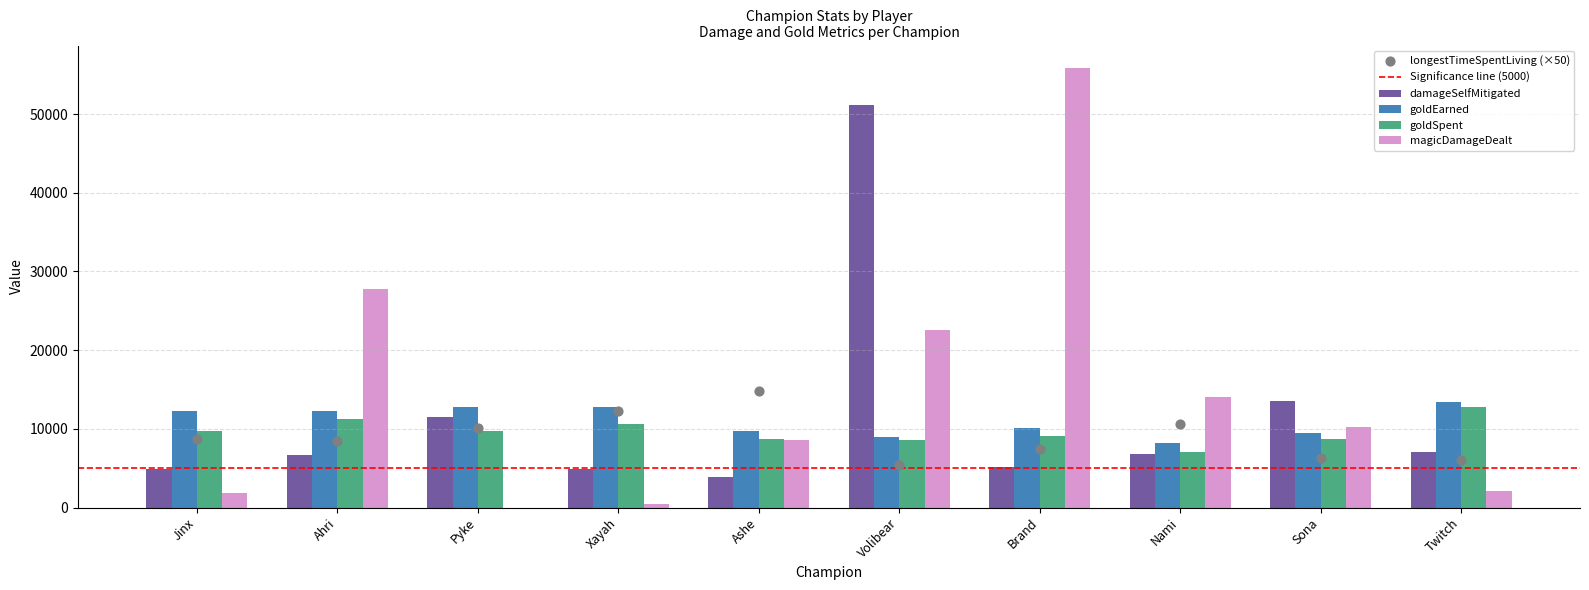

At how many categories does at least one series exceed 20865?

3